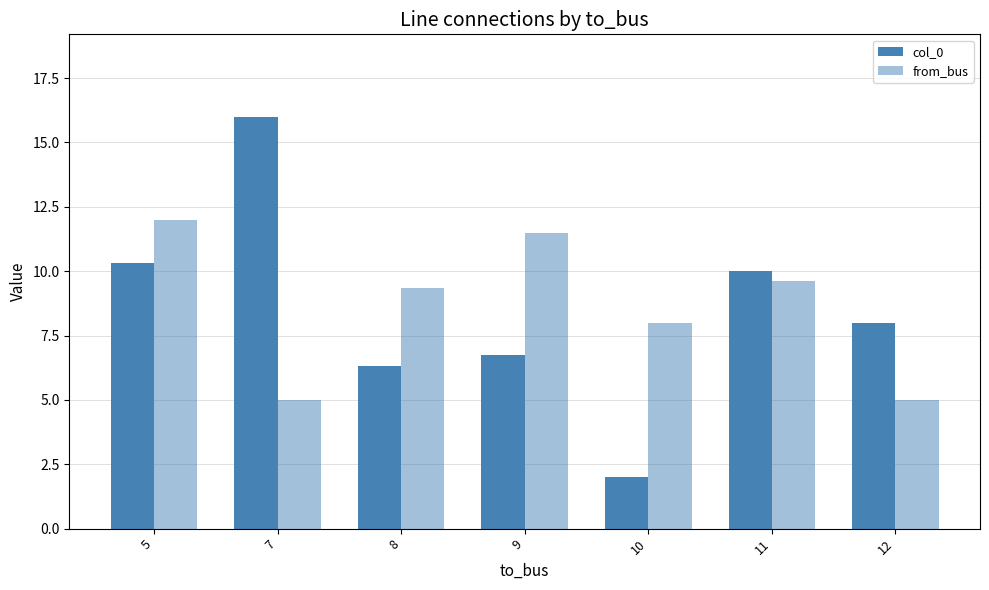

What is the smallest value displayed?

2.0